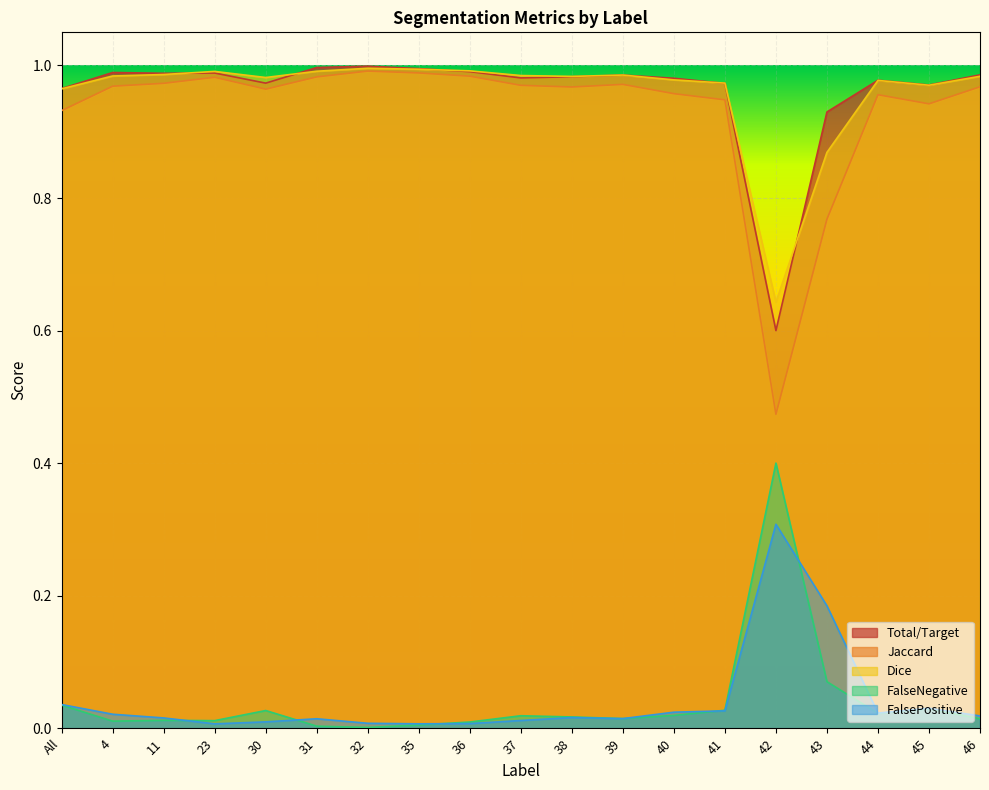

What are all the series names shown in the legend?

Total/Target, Jaccard, Dice, FalseNegative, FalsePositive